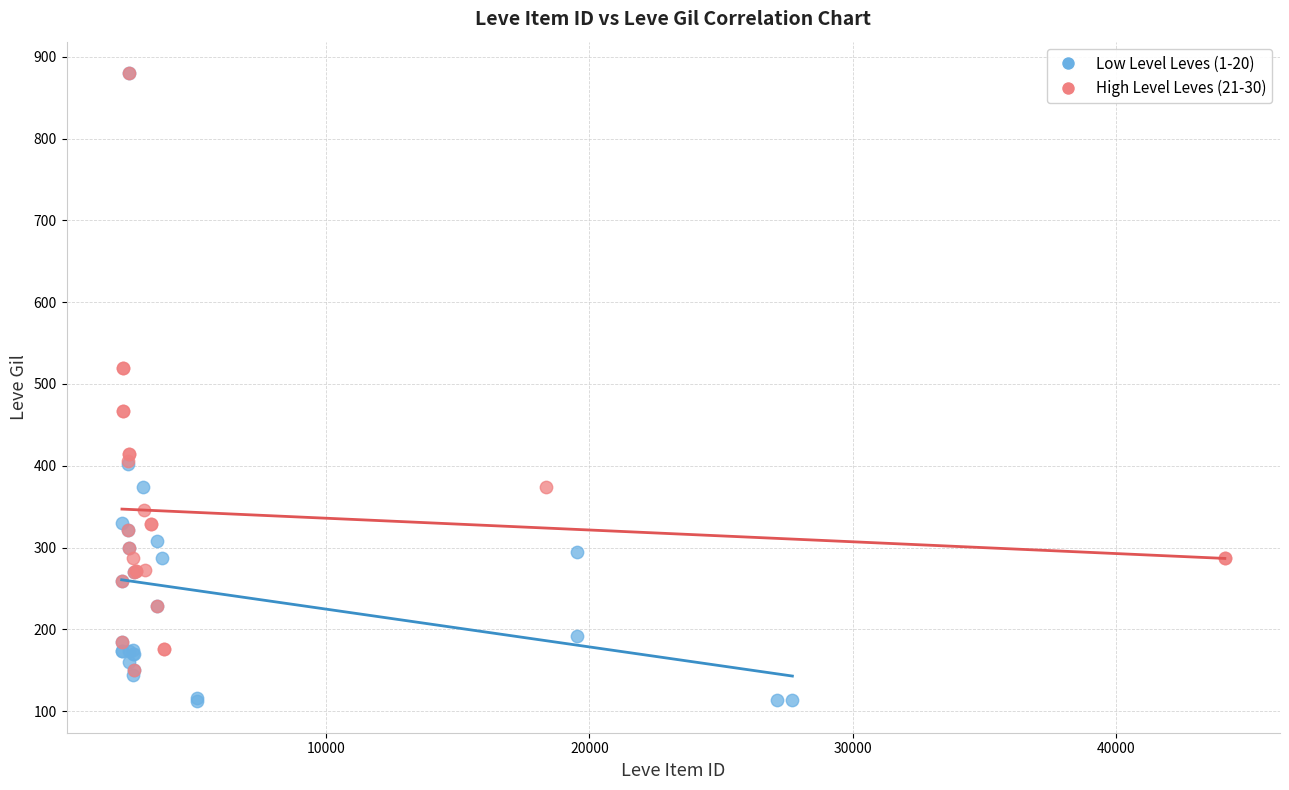

Which series reaches the minimum Y coordinate?

Low Level Leves (1-20)